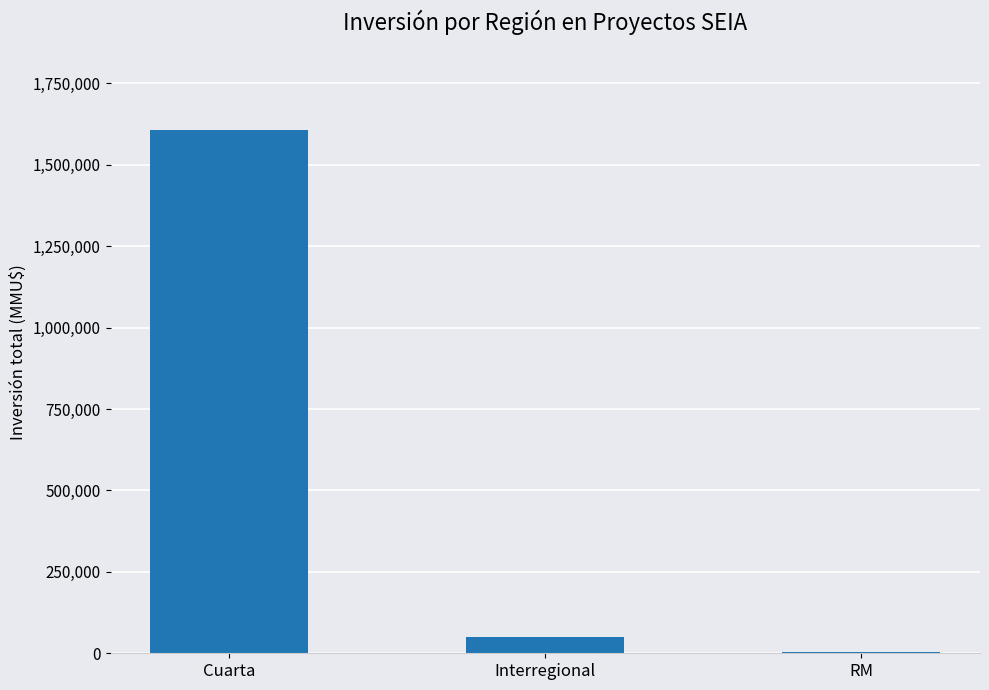

The value at RM is 4500. True or false?

True